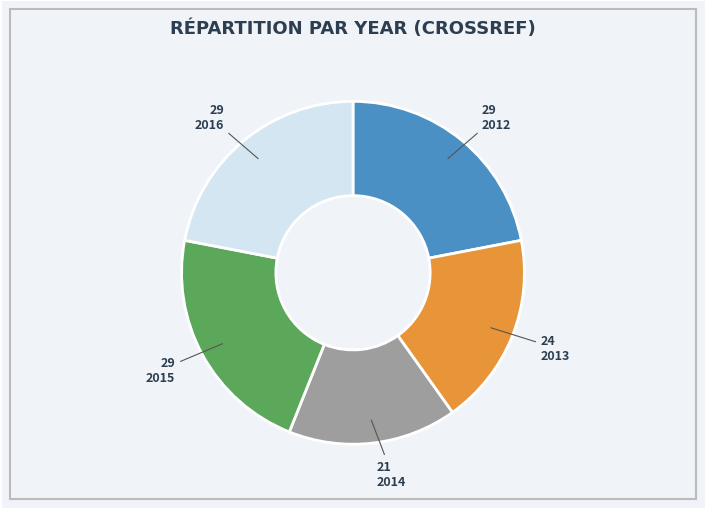

Which has a higher value, 2014 or 2013?

2013